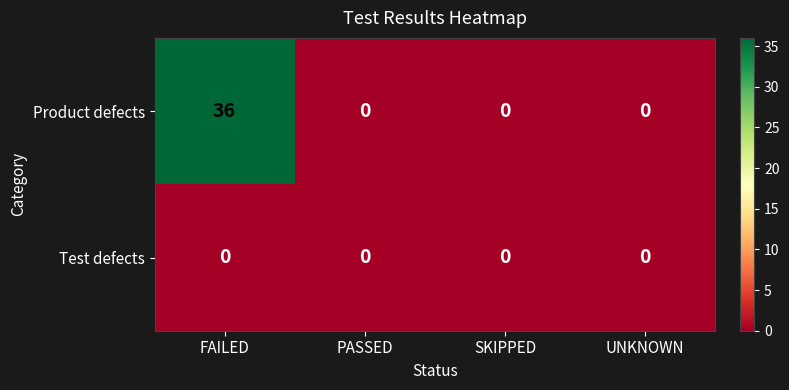

Rank the series by their average value, from lowest to highest.

Test defects, Product defects